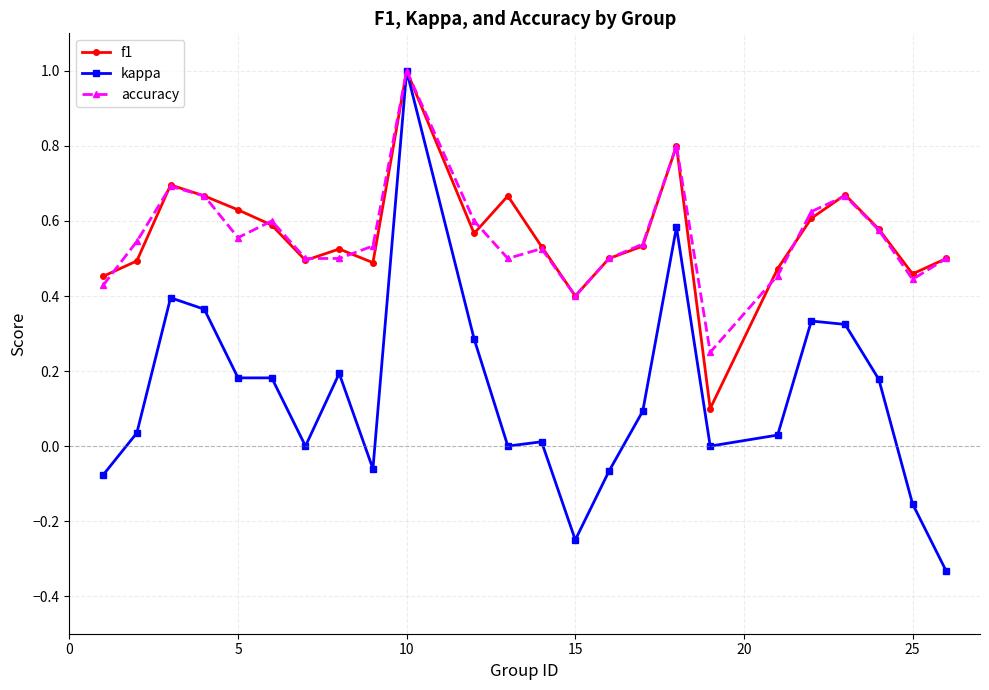

True or false: f1 has more than 2 points higher than both neighbors.

True